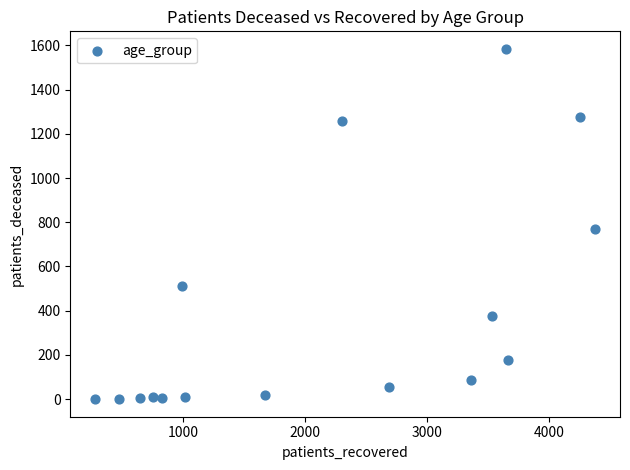

What is the range of Y values (max minus min)?

1584